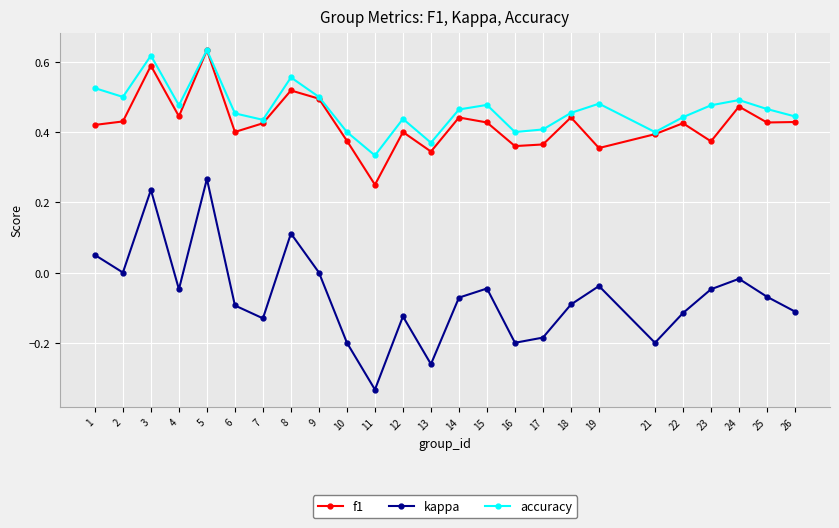

The value of accuracy at 8 is 0.9. True or false?

False